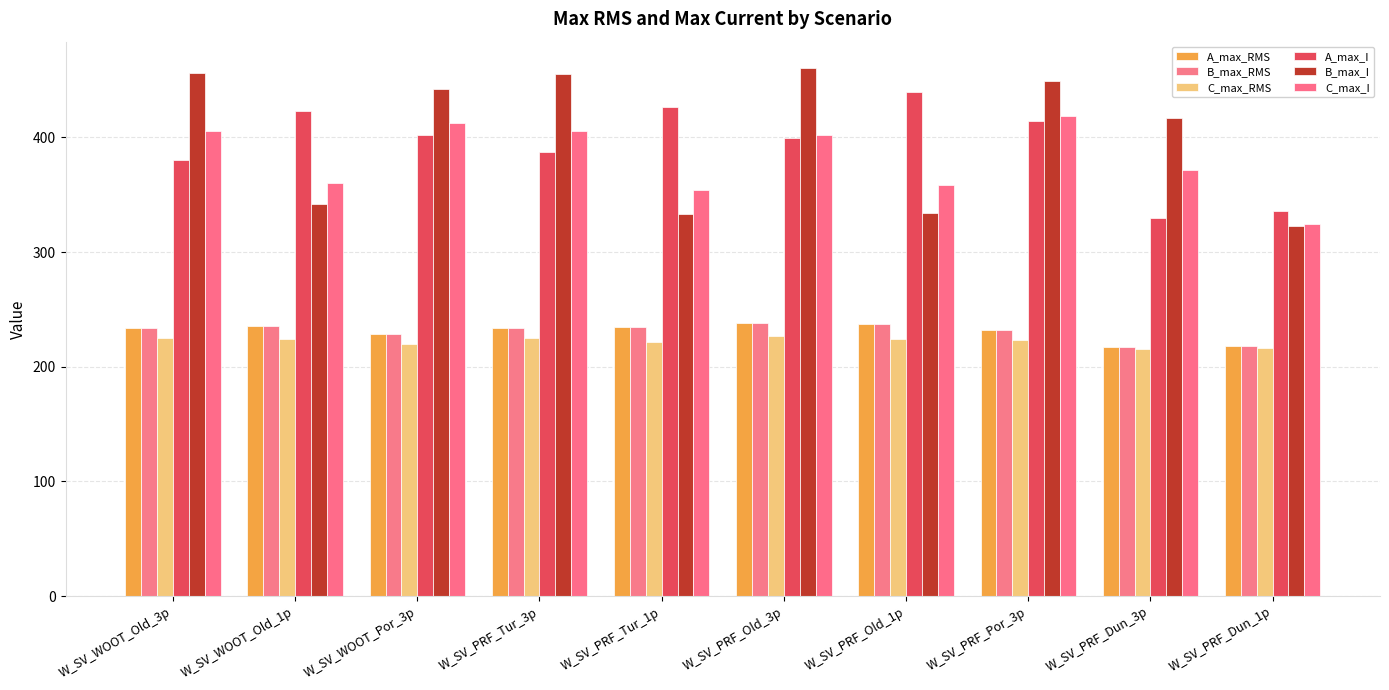

What is the average value of the B_max_RMS series?

230.8